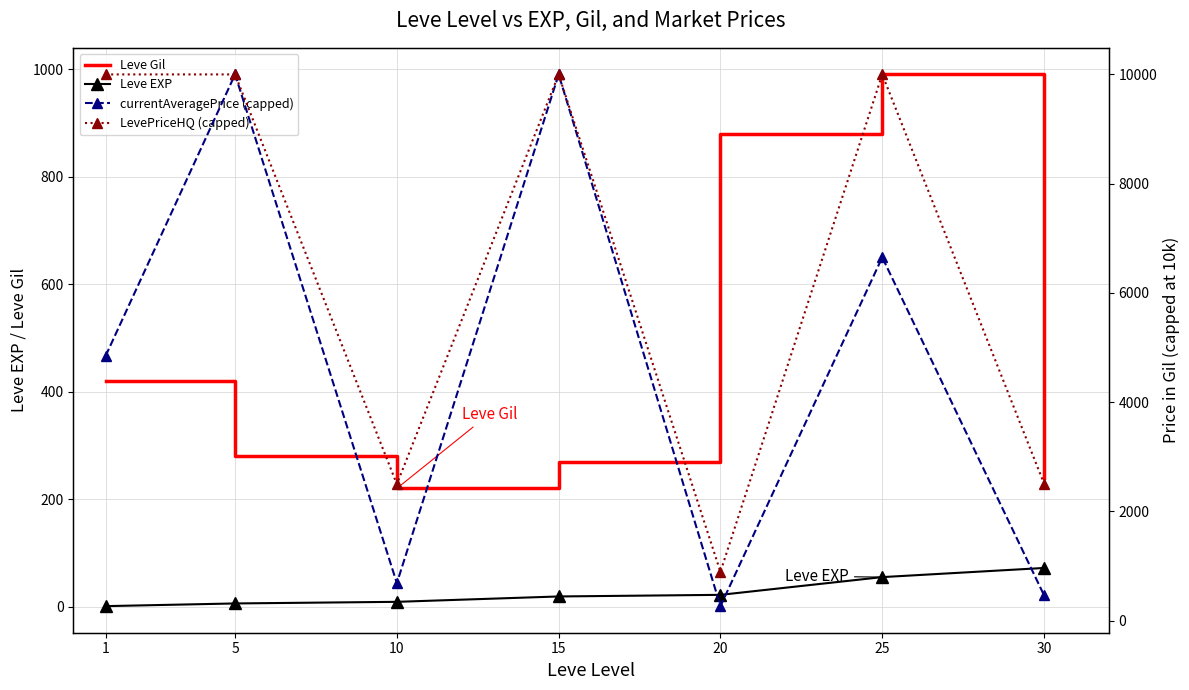

Reading left to right, extract all data points from this chart.

Leve Gil: 420	280	220	270	880	990	240
Leve EXP: 1	6	9	19	22	55	72
currentAveragePrice (capped): 4847	10000	686	10000	265	6651	465
LevePriceHQ (capped): 10000	10000	2498	10000	894	10000	2509